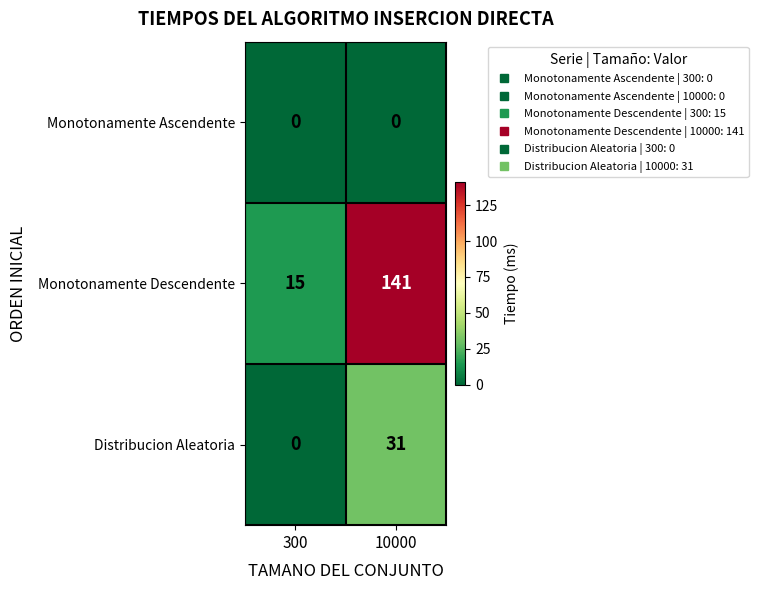

What is the total value across all series at 300?

15